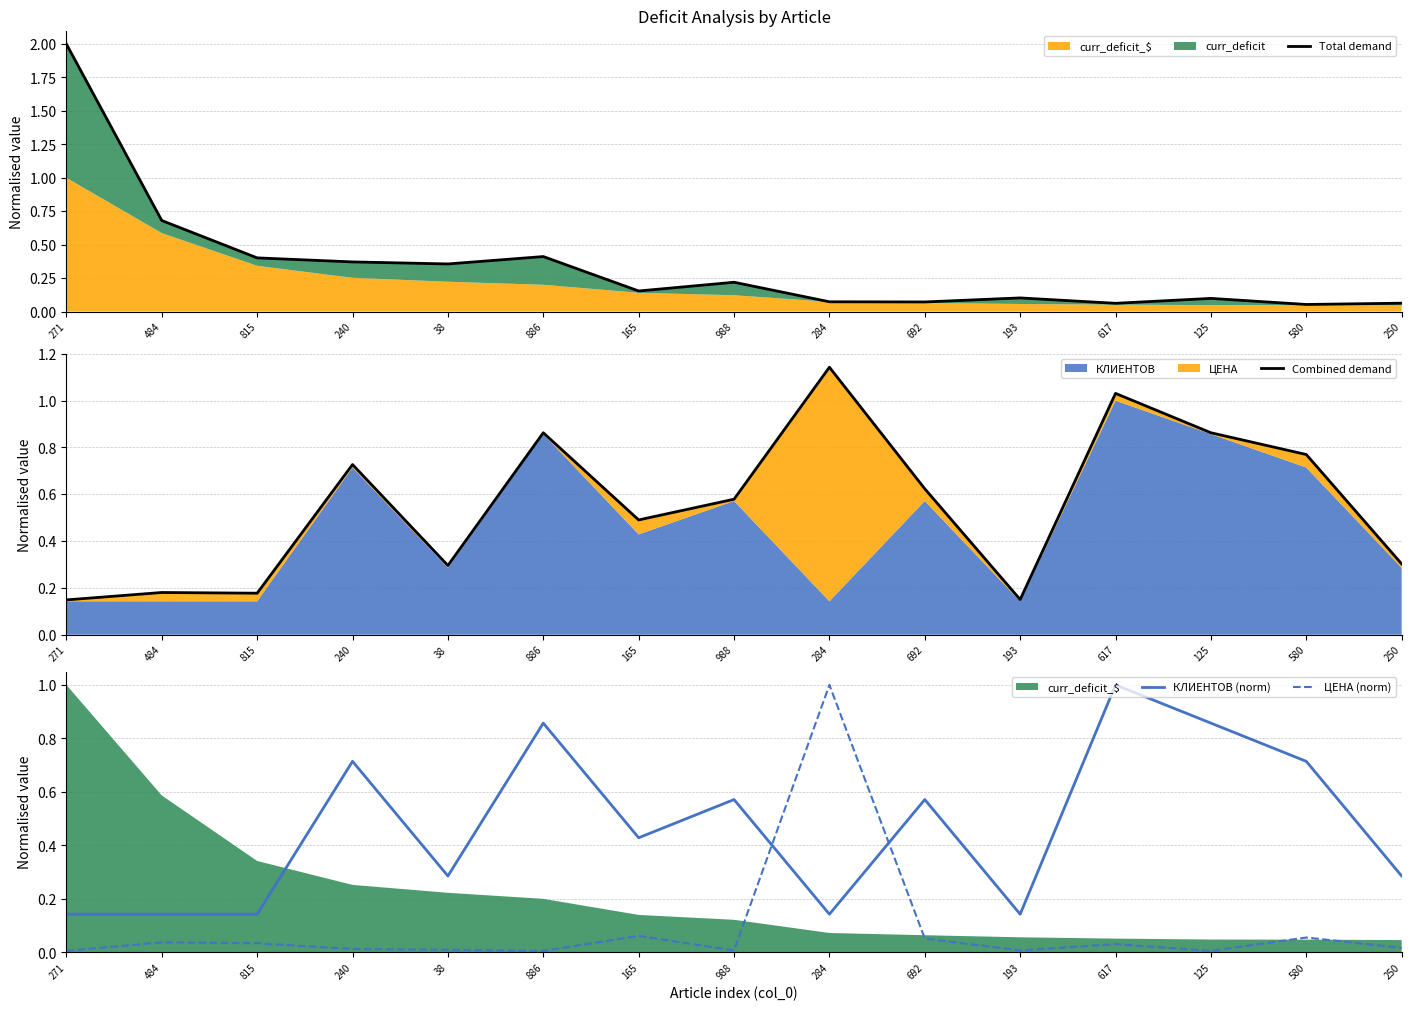

At 125, list the series in order from largest to smallest.

Combined demand, КЛИЕНТОВ (norm), Total demand, ЦЕНА (norm)